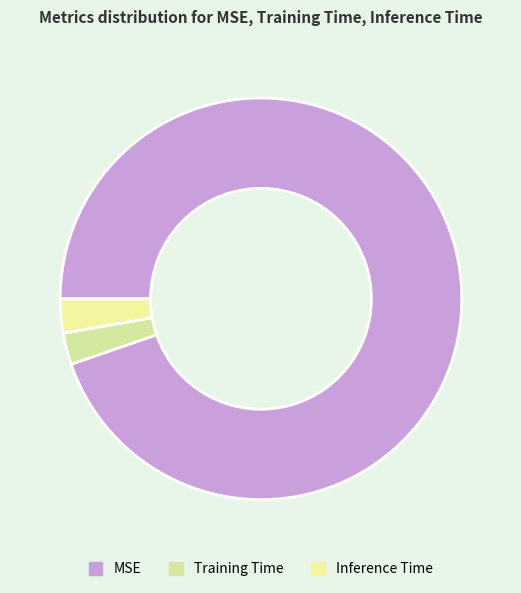

True or false: Training Time accounts for 3% of the total.

True